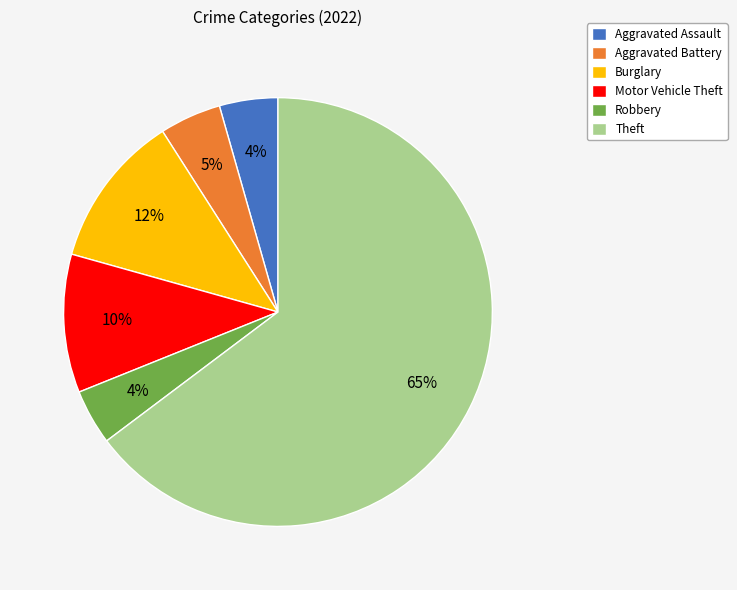

Is Aggravated Assault the majority of the pie?

No